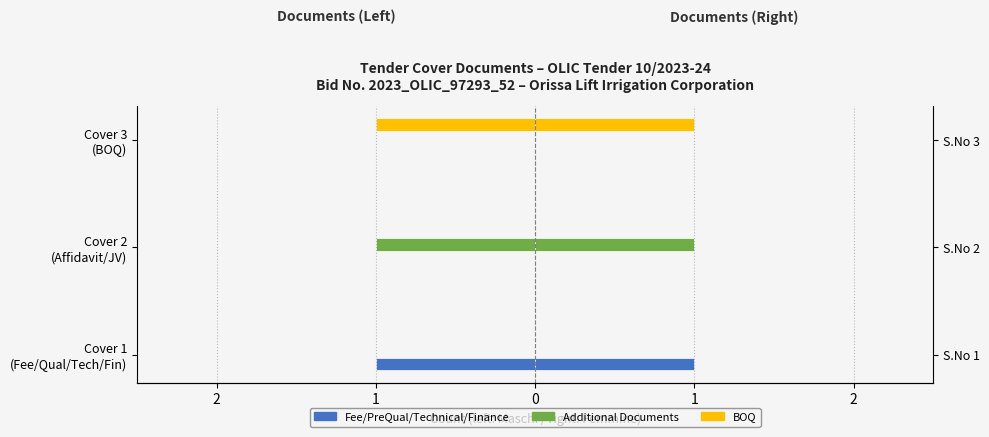

Which has a higher value, Cover 1 (Fee/Qual/Tech/Fin) or Cover 2 (Affidavit/JV)?

Cover 2 (Affidavit/JV)